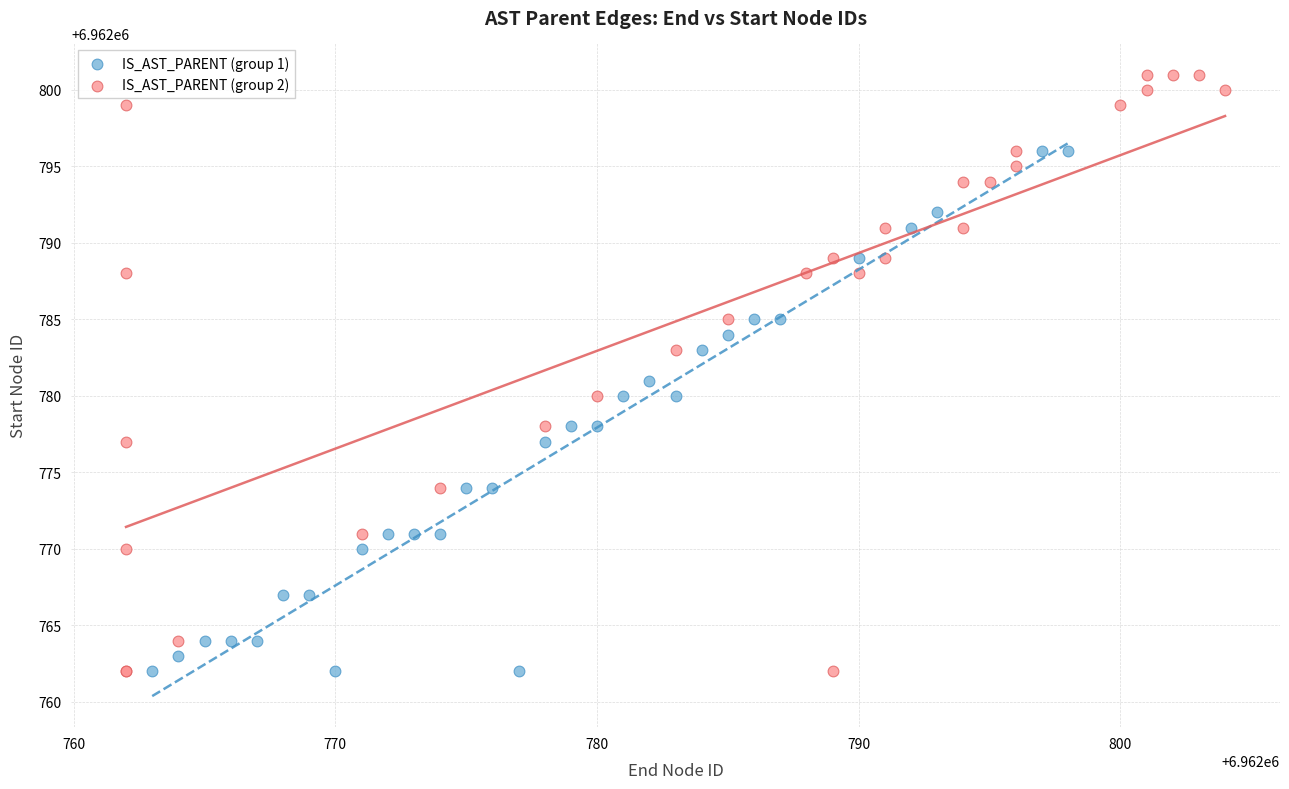

Which series contains the highest Y value?

IS_AST_PARENT (group 2)